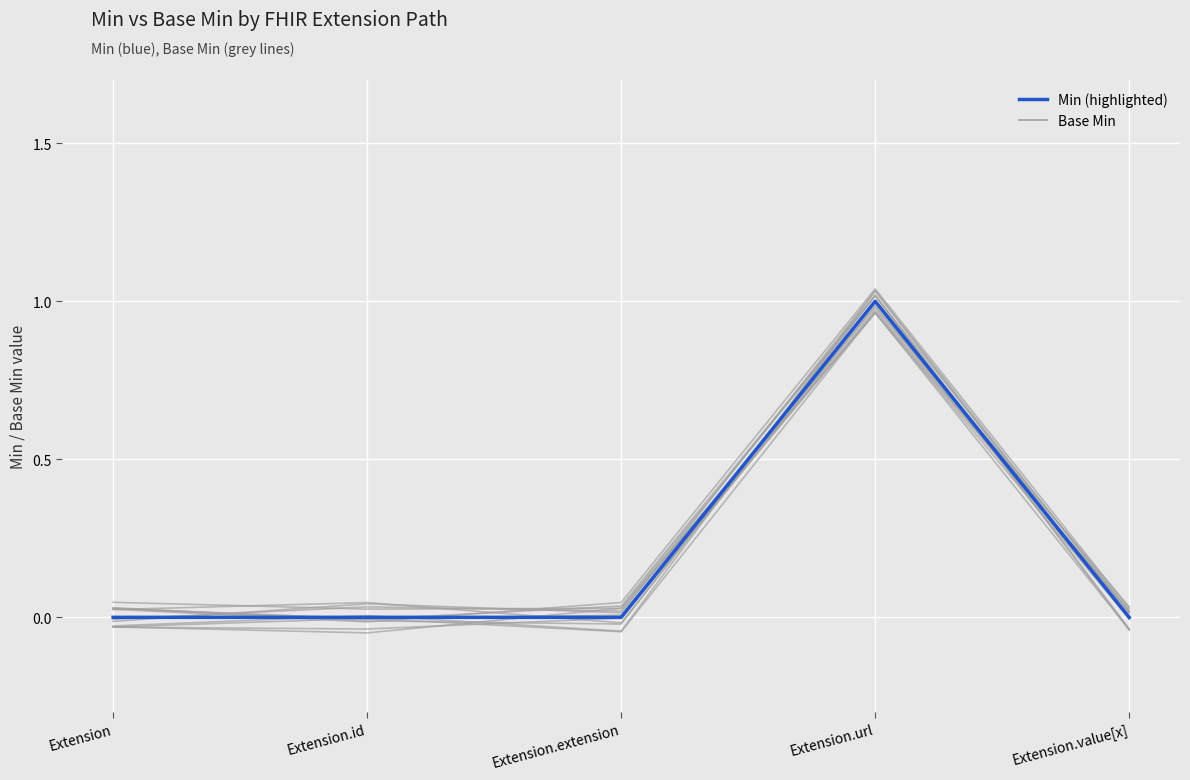

How many lines are shown in the chart?

13